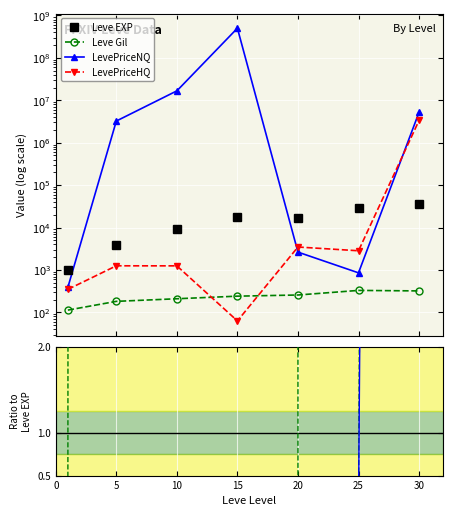

How many data points in NQ ratio are above 142?

4